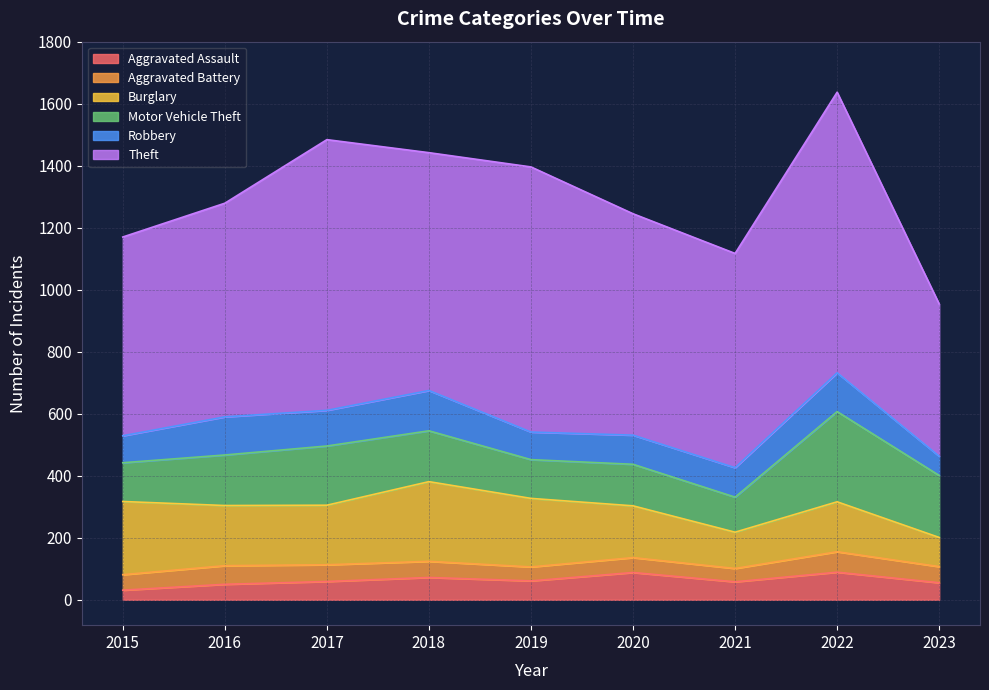

Is the value of Aggravated Battery at 2016 greater than the value of Burglary at 2023?

No